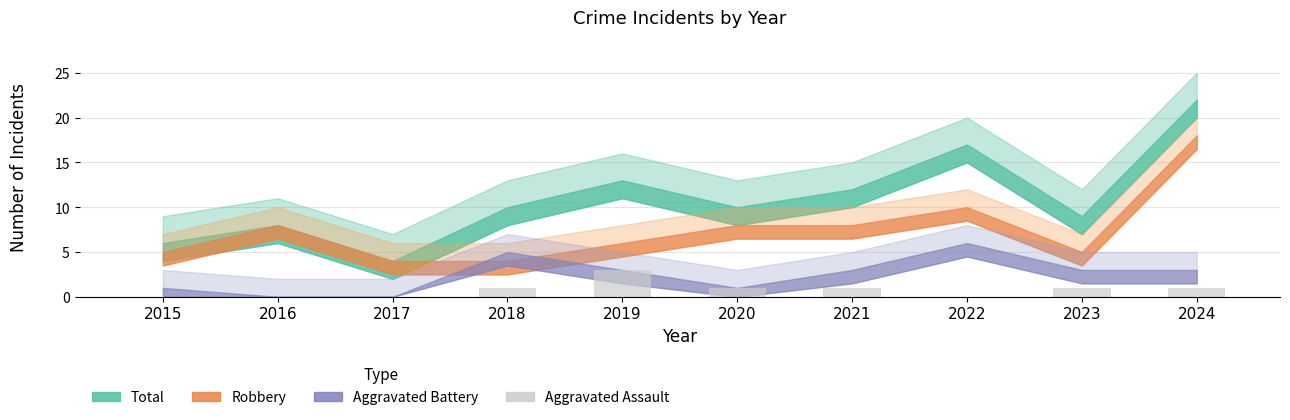

At which category does the chart reach its peak across all series?

2019